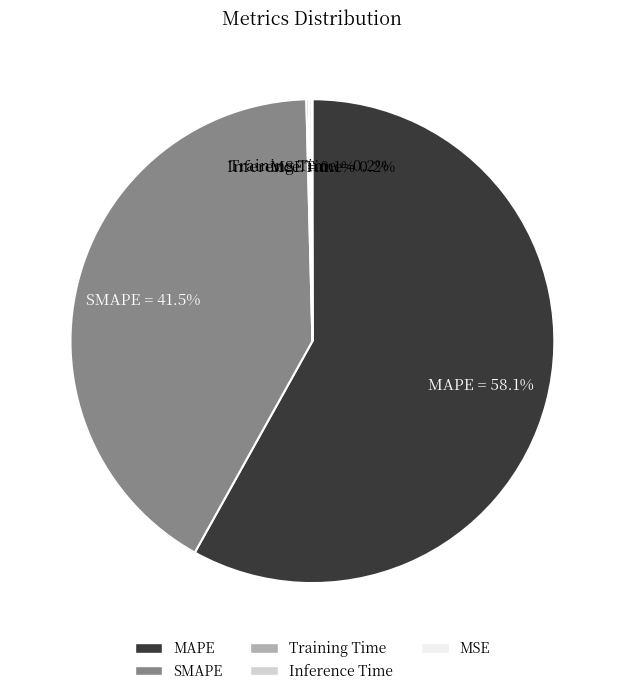

Which slice represents more than half of the pie?

MAPE